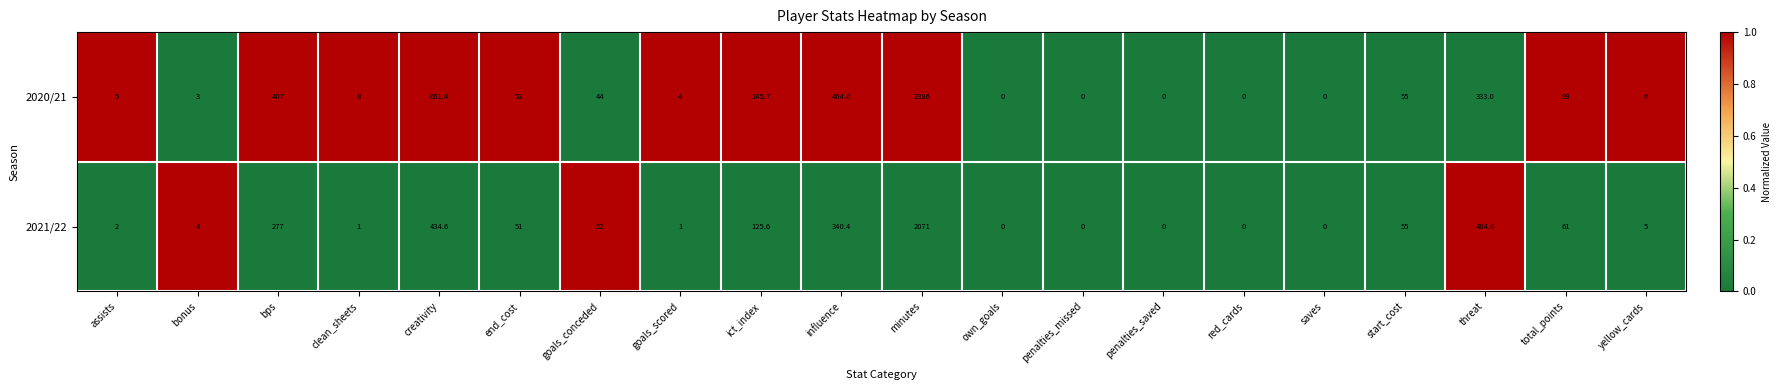

At goals_conceded, list the series in order from smallest to largest.

2020/21, 2021/22